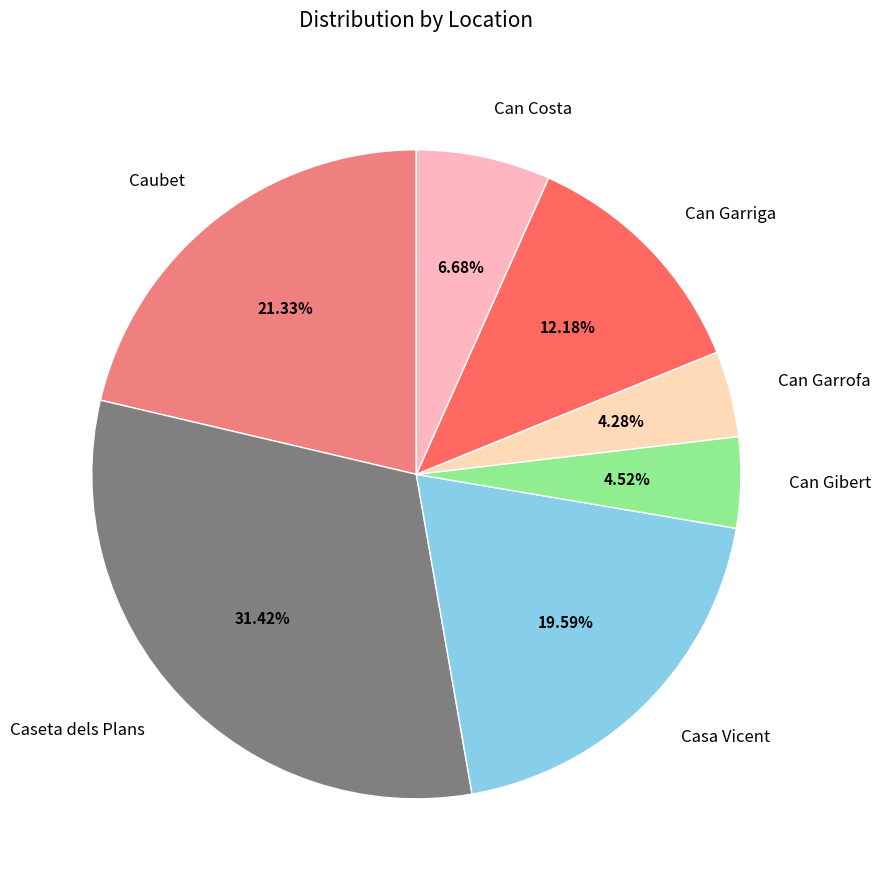

What percentage is the Casa Vicent slice, to the nearest percent?

20%